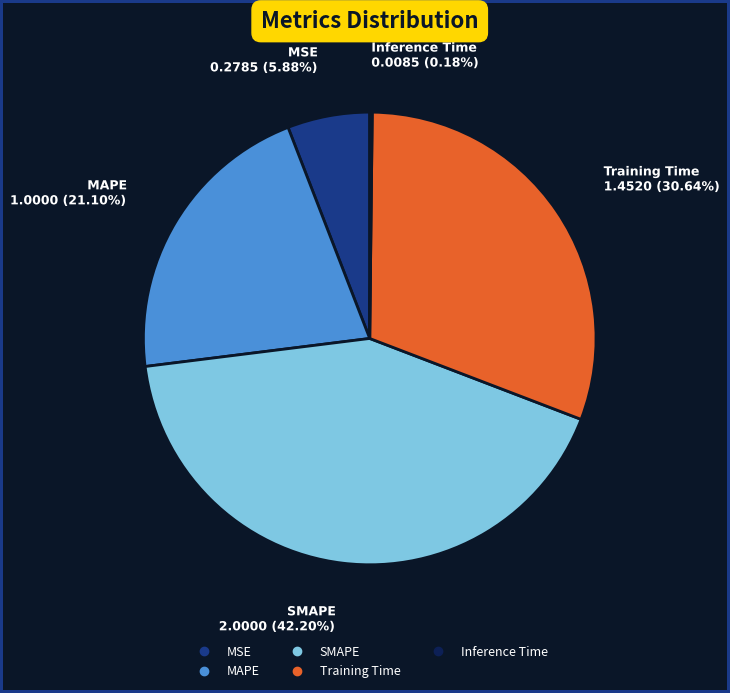

The MAPE slice represents 7% of the pie. True or false?

False